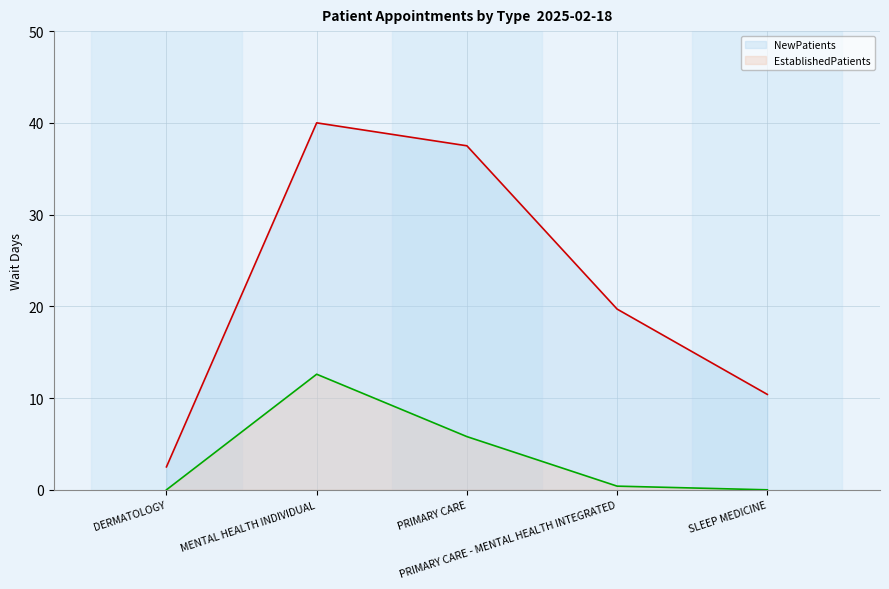

The EstablishedPatients series shows 12.6 at MENTAL HEALTH INDIVIDUAL. True or false?

True